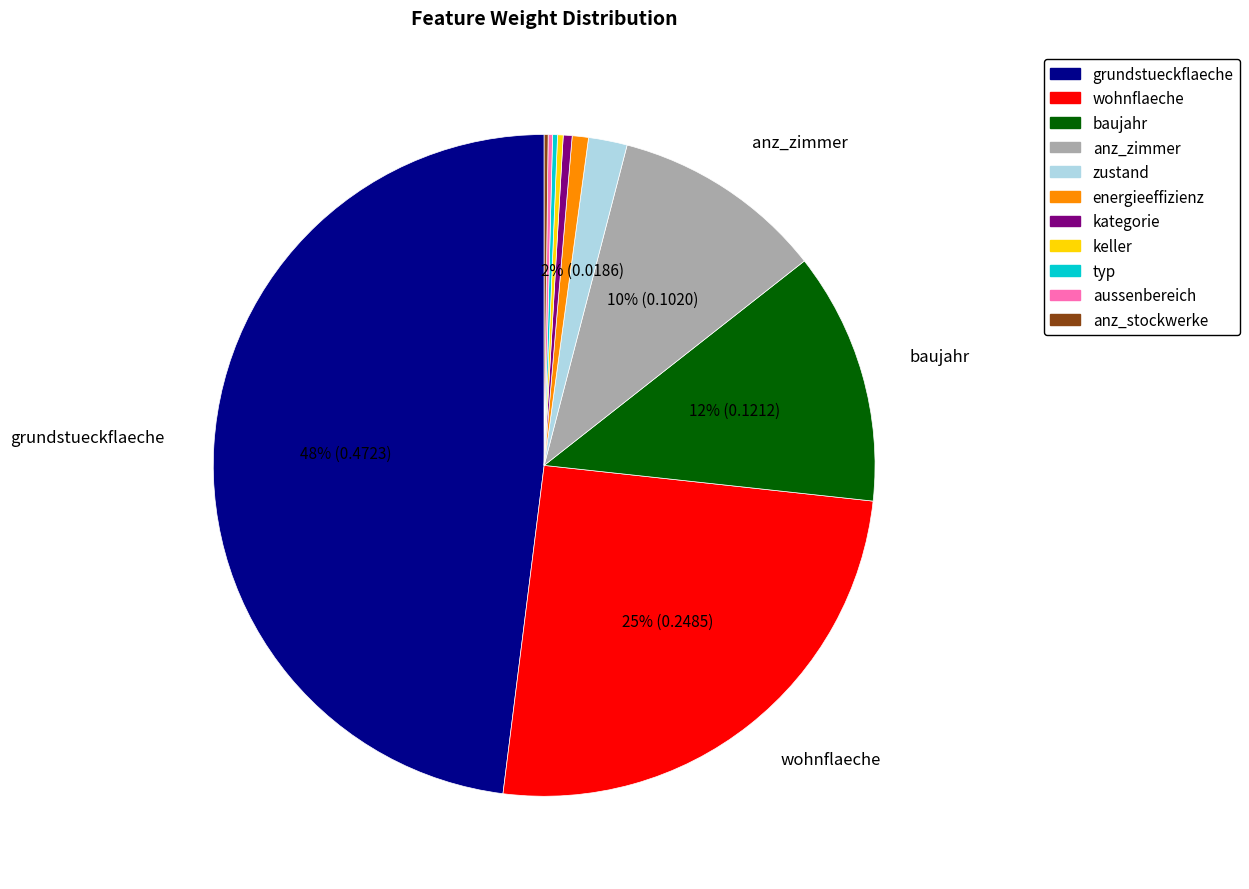

Which category has the biggest portion of the pie?

grundstueckflaeche